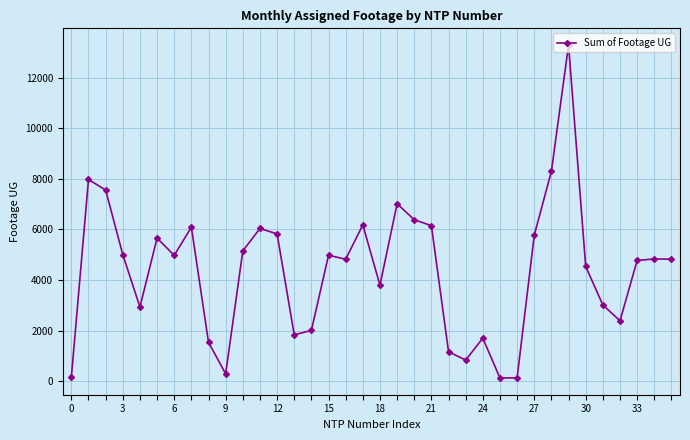

What is the sum of all values?

158051